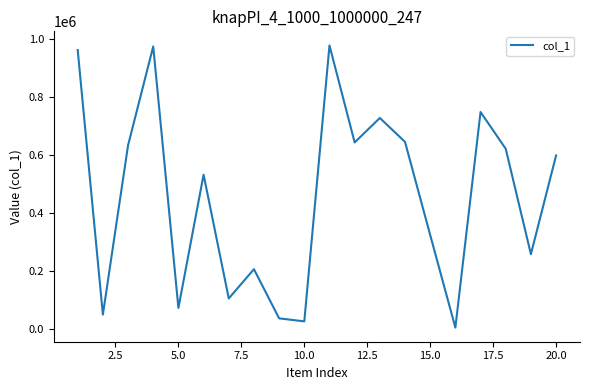

What is the difference between the maximum and minimum values?

970696